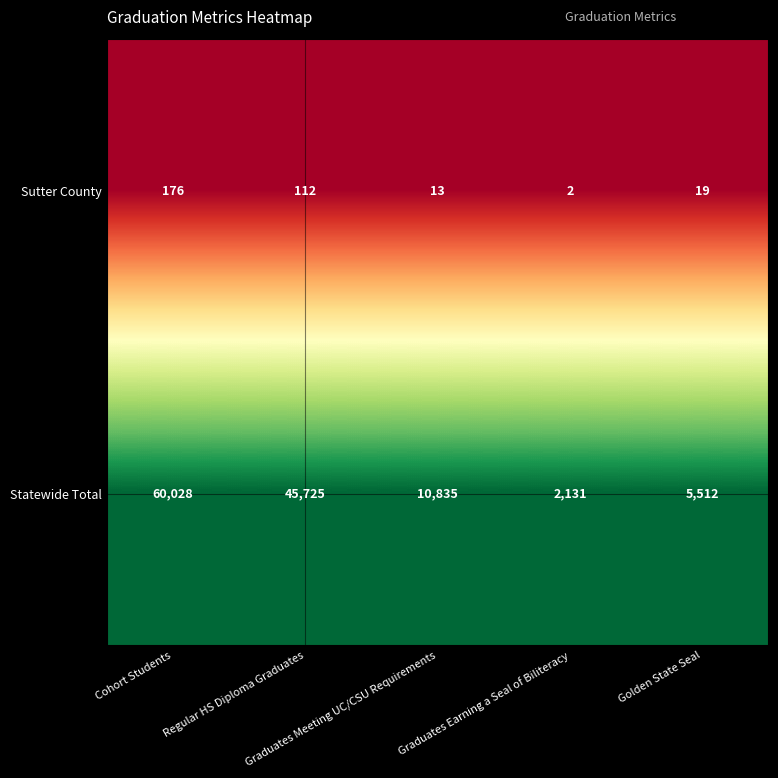

At which category is the sum across all series the highest?

Cohort Students